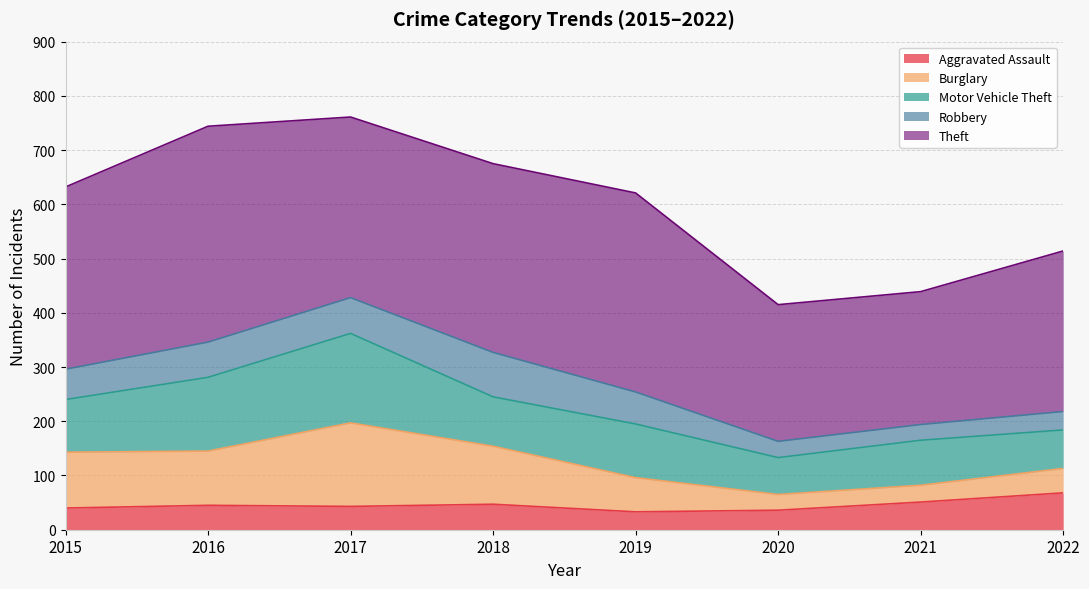

True or false: Theft has a value of 139 at 2015.

False